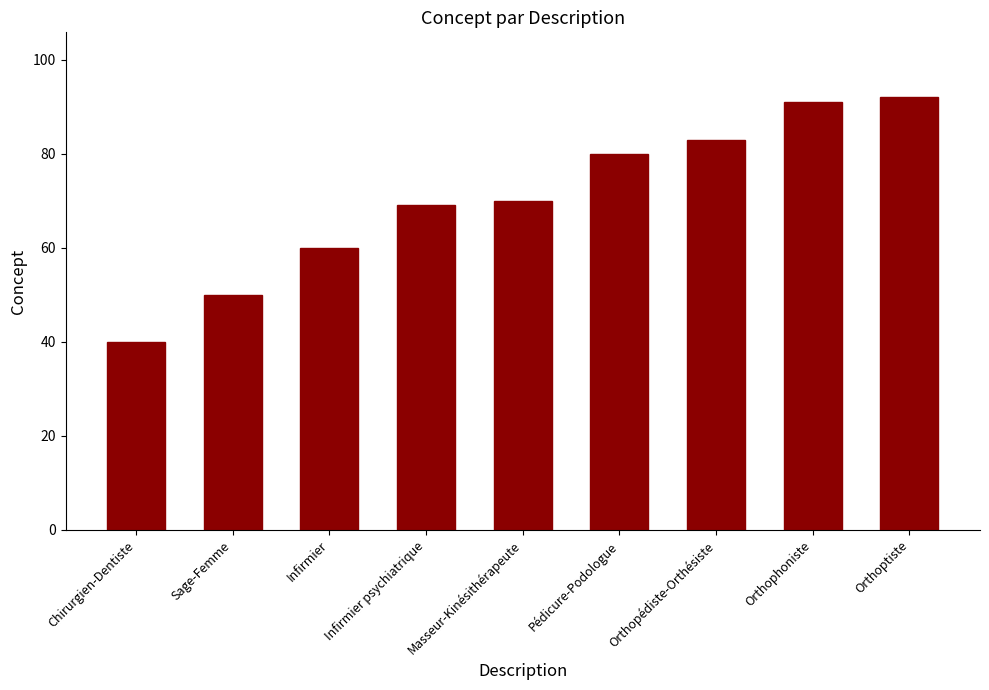

Reading left to right, list all the values displayed in this chart.

40	50	60	69	70	80	83	91	92